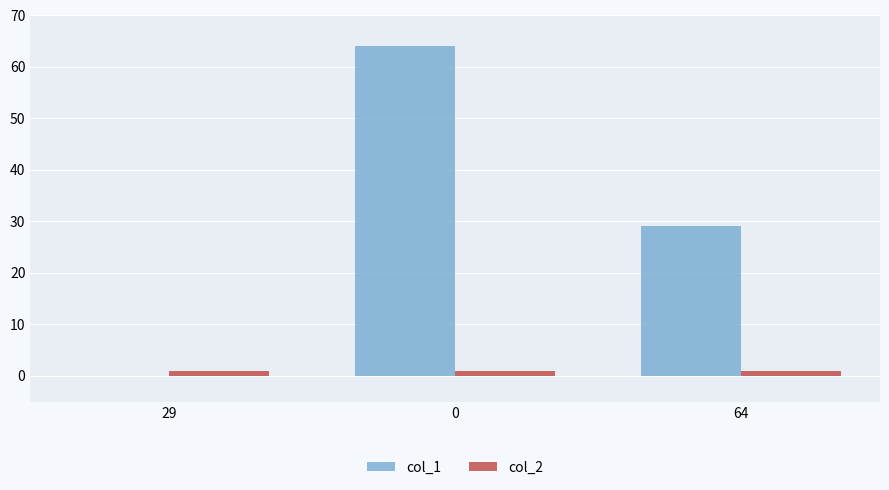

Which series has the largest total across all categories?

col_1